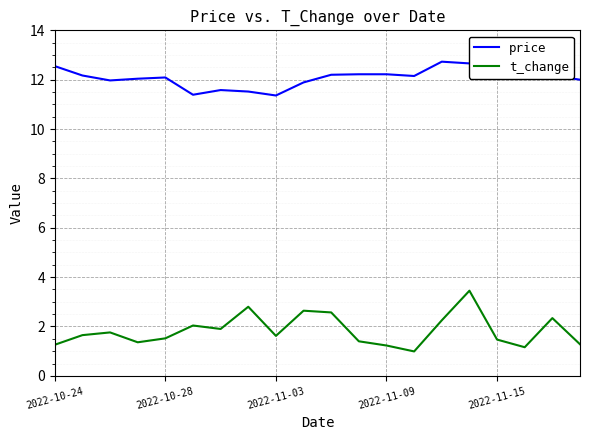

What is the minimum value for t_change?

1.0